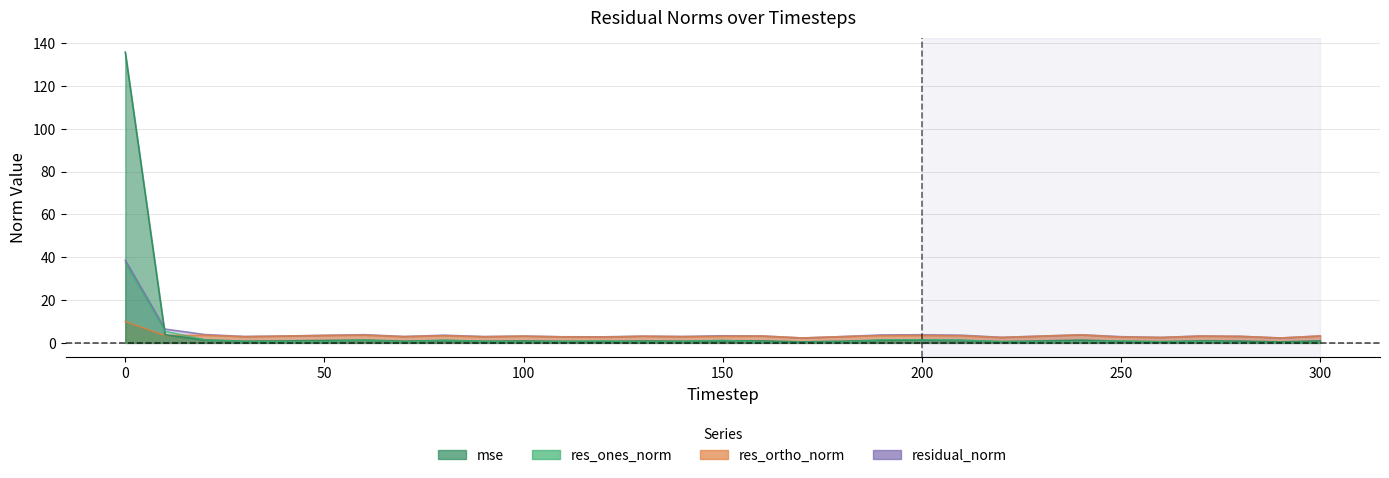

Reading left to right, list all the values displayed in this chart.

mse: 0=135.8	10=3.8	20=1.4	30=0.8	40=0.9	50=1.1	60=1.3	70=0.8	80=1.2	90=0.8	100=0.9	110=0.7	120=0.7	130=0.9	140=0.8	150=1.0	160=0.9	170=0.5	180=0.8	190=1.3	200=1.3	210=1.2	220=0.6	230=0.9	240=1.3	250=0.8	260=0.6	270=0.9	280=0.8	290=0.5	300=1.0
res_ones_norm: 0=37.3	10=5.5	20=1.5	30=0.7	40=0.5	50=0.5	60=1.3	70=0.5	80=1.3	90=0.7	100=0.3	110=0.6	120=1.0	130=0.3	140=0.7	150=1.3	160=0.3	170=0.2	180=0.3	190=1.5	200=1.5	210=1.3	220=0.6	230=0.4	240=0.4	250=1.0	260=0.4	270=0.7	280=0.0	290=0.1	300=0.2
res_ortho_norm: 0=10.0	10=3.4	20=3.6	30=2.9	40=3.2	50=3.5	60=3.6	70=2.9	80=3.4	90=2.9	100=3.2	110=2.8	120=2.7	130=3.1	140=2.9	150=3.1	160=3.2	170=2.3	180=2.9	190=3.4	200=3.5	210=3.3	220=2.5	230=3.2	240=3.7	250=2.7	260=2.5	270=3.2	280=3.1	290=2.3	300=3.2
residual_norm: 0=38.7	10=6.4	20=3.9	30=3.0	40=3.2	50=3.5	60=3.8	70=3.0	80=3.6	90=3.0	100=3.2	110=2.9	120=2.8	130=3.1	140=3.0	150=3.3	160=3.2	170=2.3	180=2.9	190=3.7	200=3.8	210=3.6	220=2.6	230=3.2	240=3.8	250=2.9	260=2.6	270=3.2	280=3.1	290=2.3	300=3.2